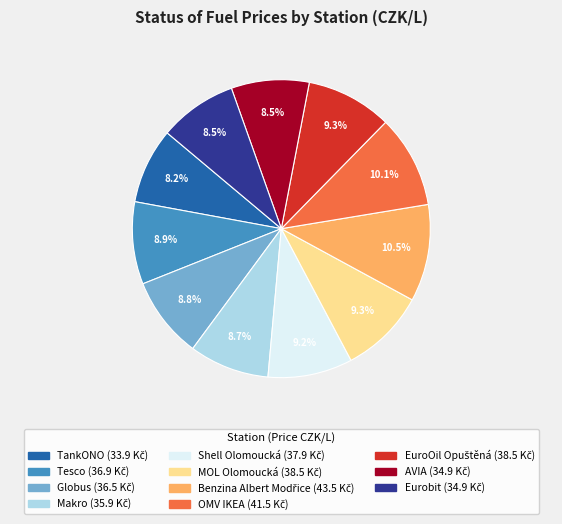

What portion of the pie excludes OMV IKEA?

89.9%